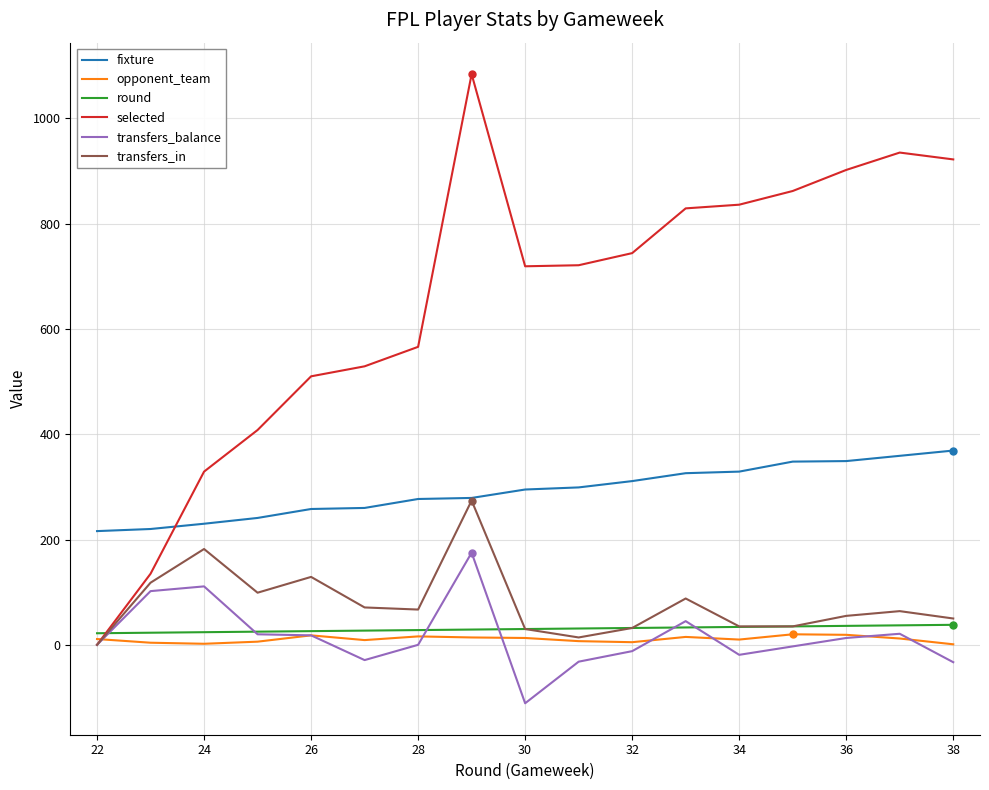

Which series has the widest spread of values?

selected